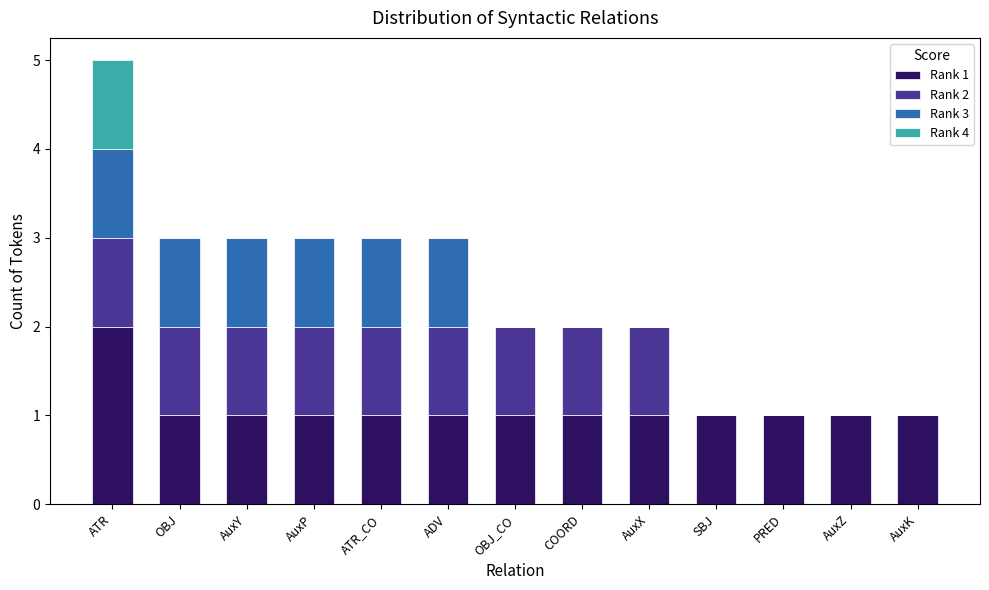

Are the bars horizontal?

No